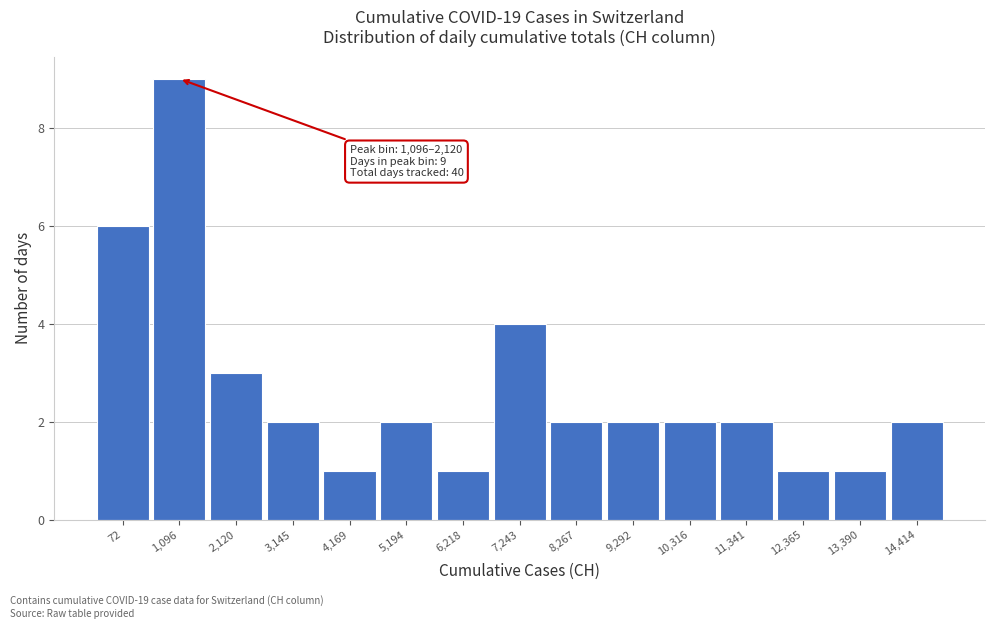

Reading left to right, what are all the values shown in this chart?

72=6	1,096=9	2,120=3	3,145=2	4,169=1	5,194=2	6,218=1	7,243=4	8,267=2	9,292=2	10,316=2	11,341=2	12,365=1	13,390=1	14,414=2